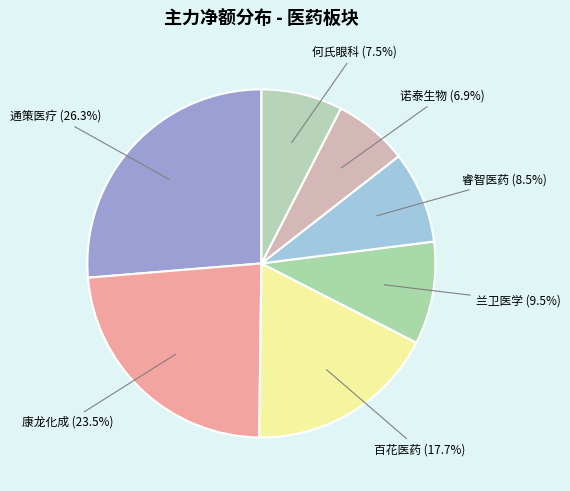

Count the number of slices in the pie.

7